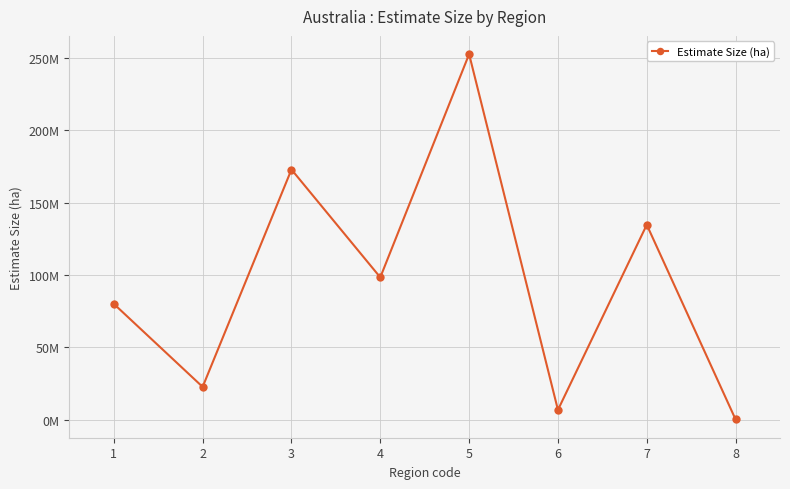

What is the sum of all values?

768822000